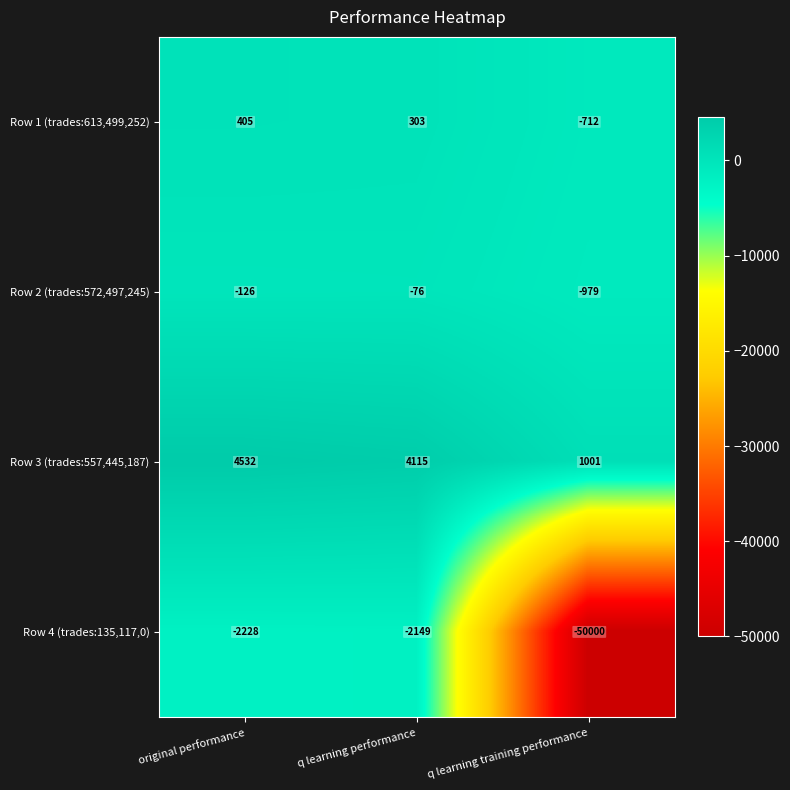

How many distinct data groups are displayed?

4